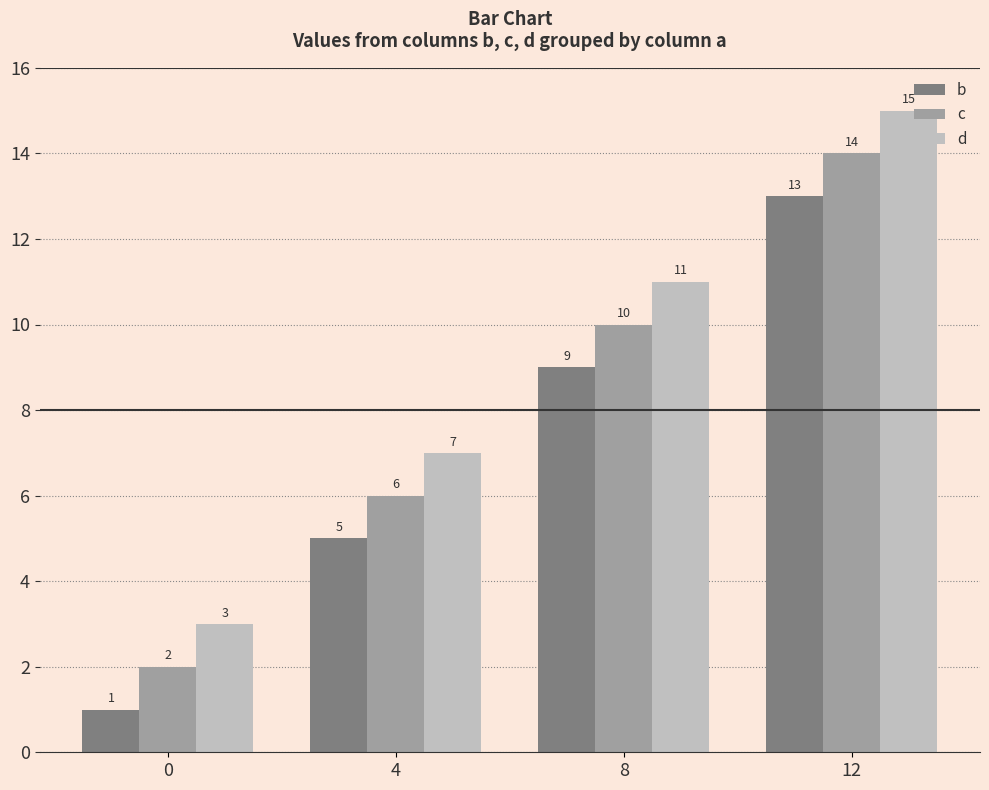

How many bars are there in each group?

3